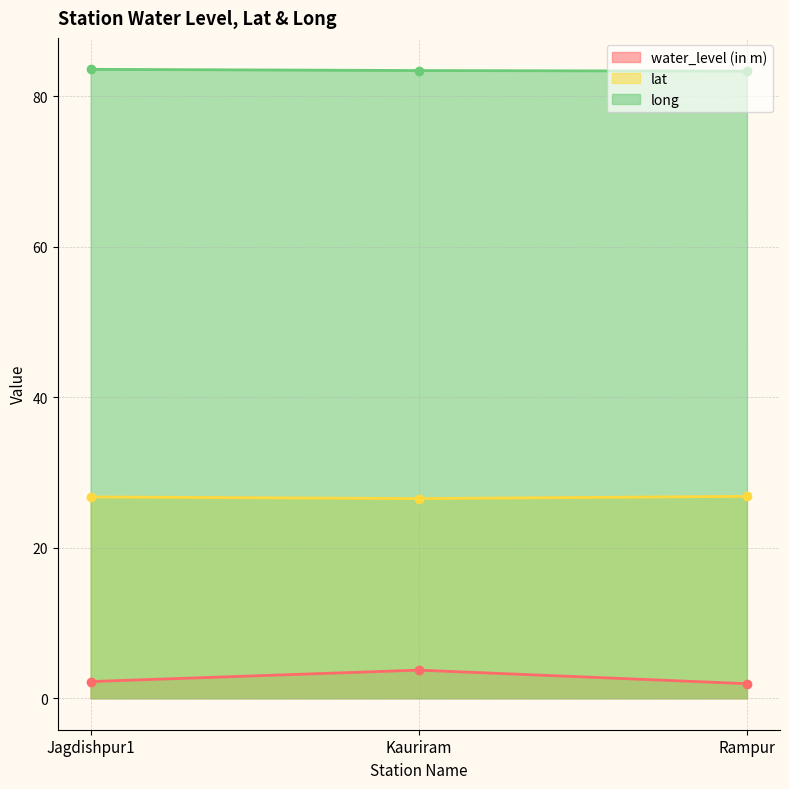

Read the water_level (in m) value at Rampur.

1.9